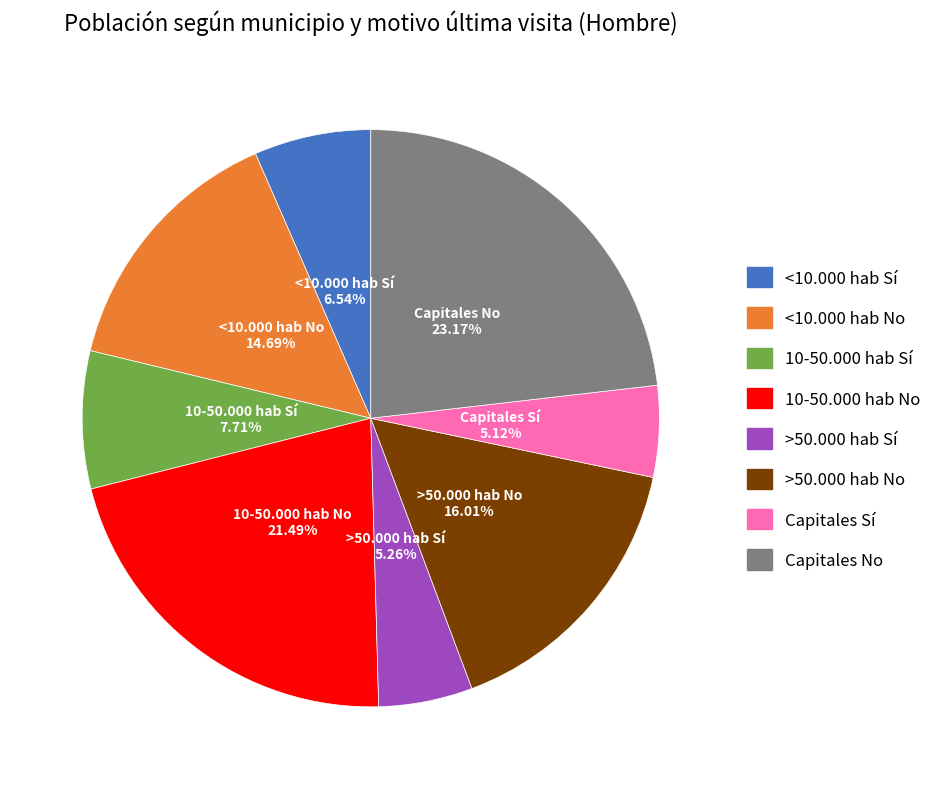

Approximately how many times larger is the value at 10-50.000 hab Sí compared to <10.000 hab No?

0.5